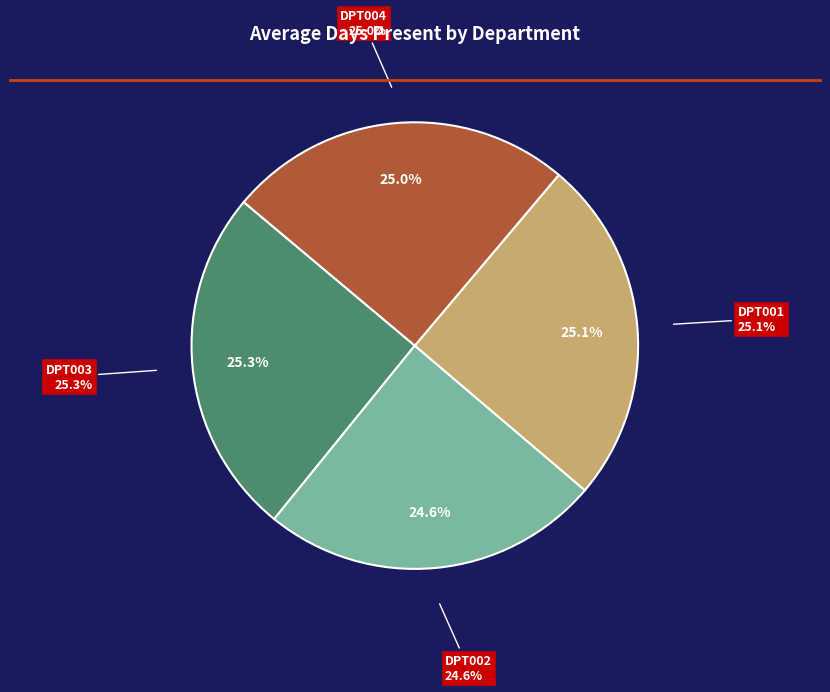

Is it true that DPT001 is 25% of the pie?

True